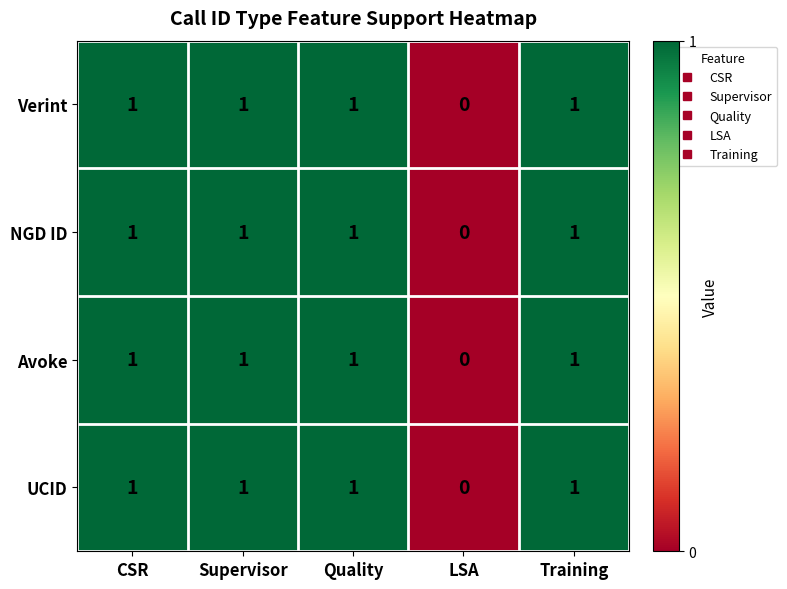

What is the maximum value shown in the chart?

1